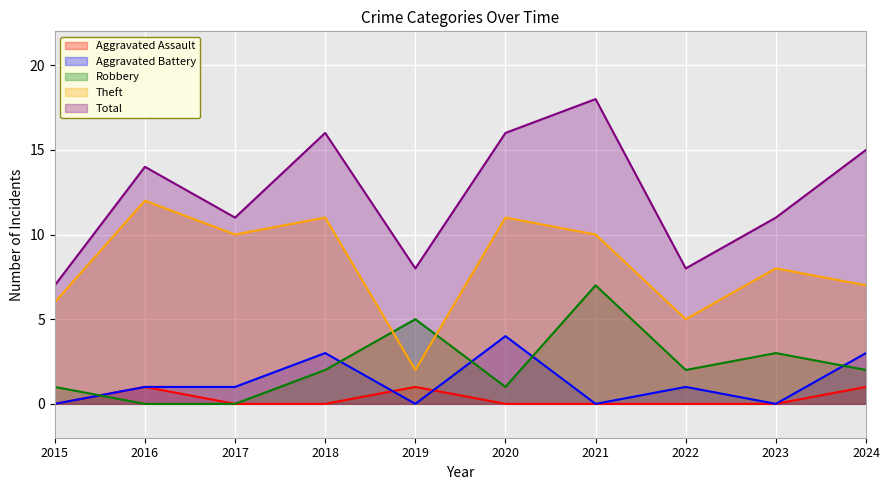

In Theft, how many points are higher than both neighbors (excluding endpoints)?

4